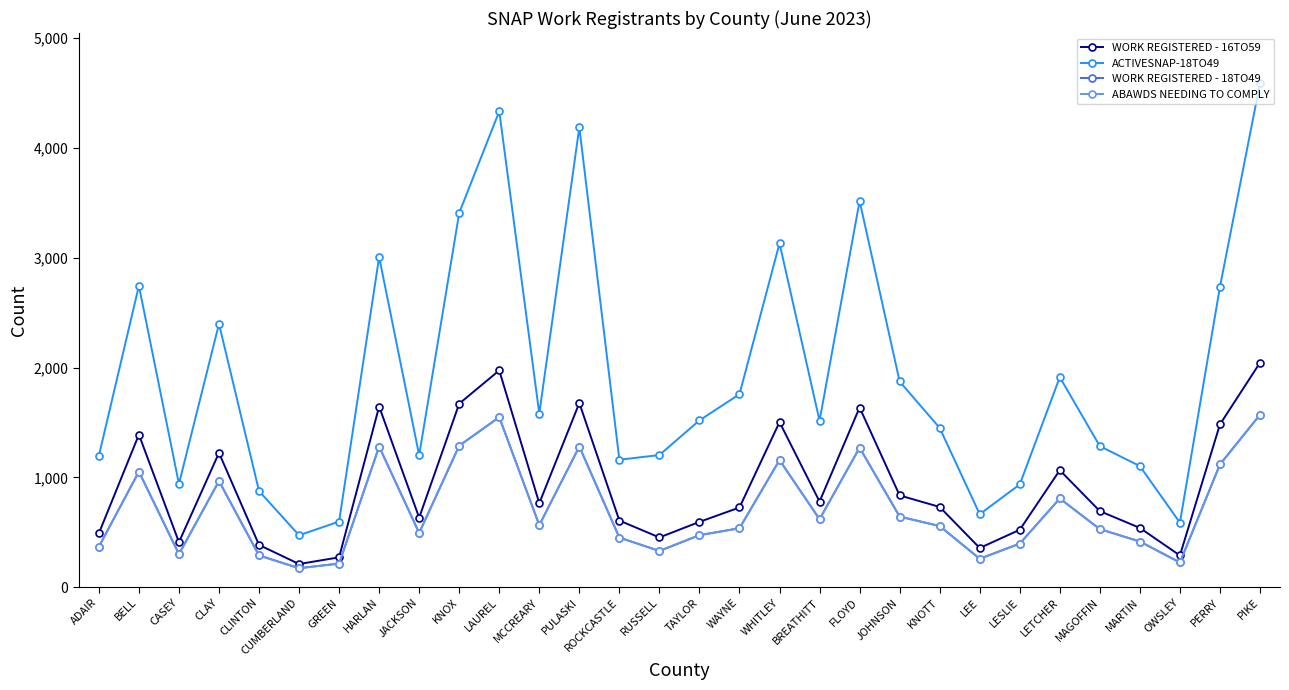

What position from the left is LESLIE?

24